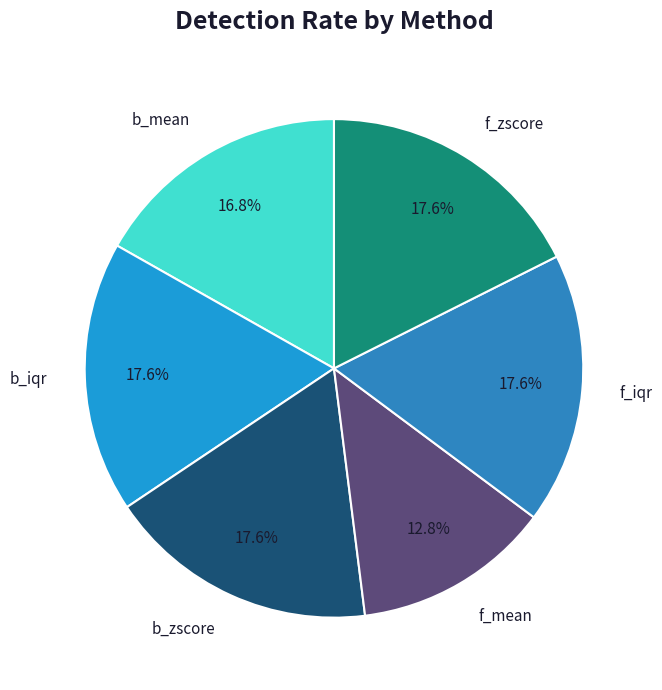

Combined, what portion of the pie is f_zscore and f_mean?

30.4%